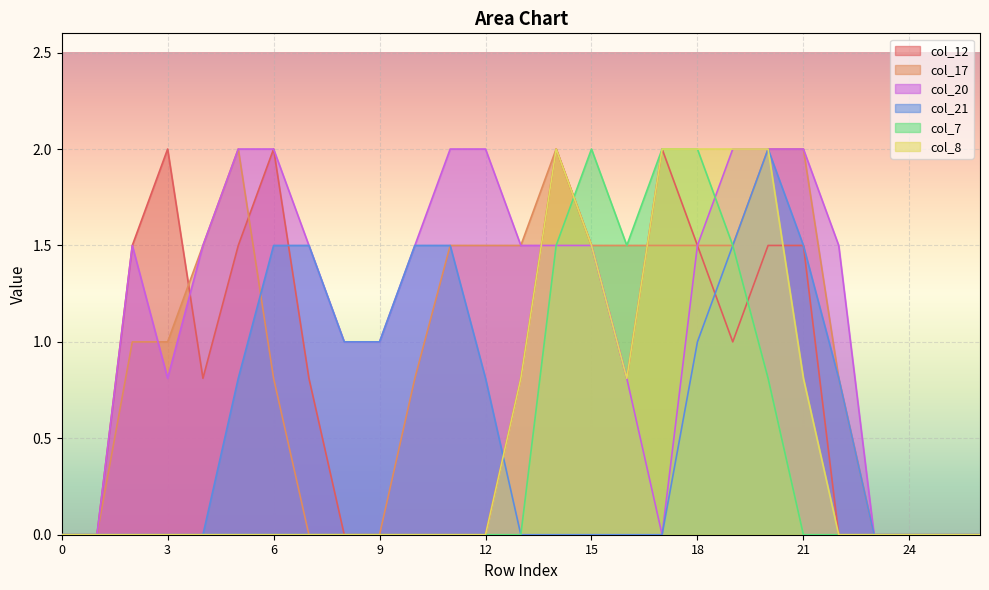

At which category does col_12 reach its first local peak?

3